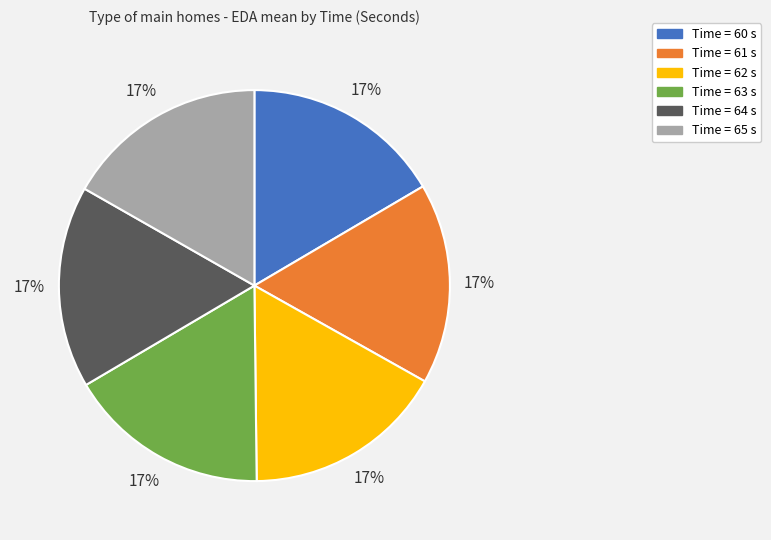

To the nearest percent, what is the average slice percentage?

17%